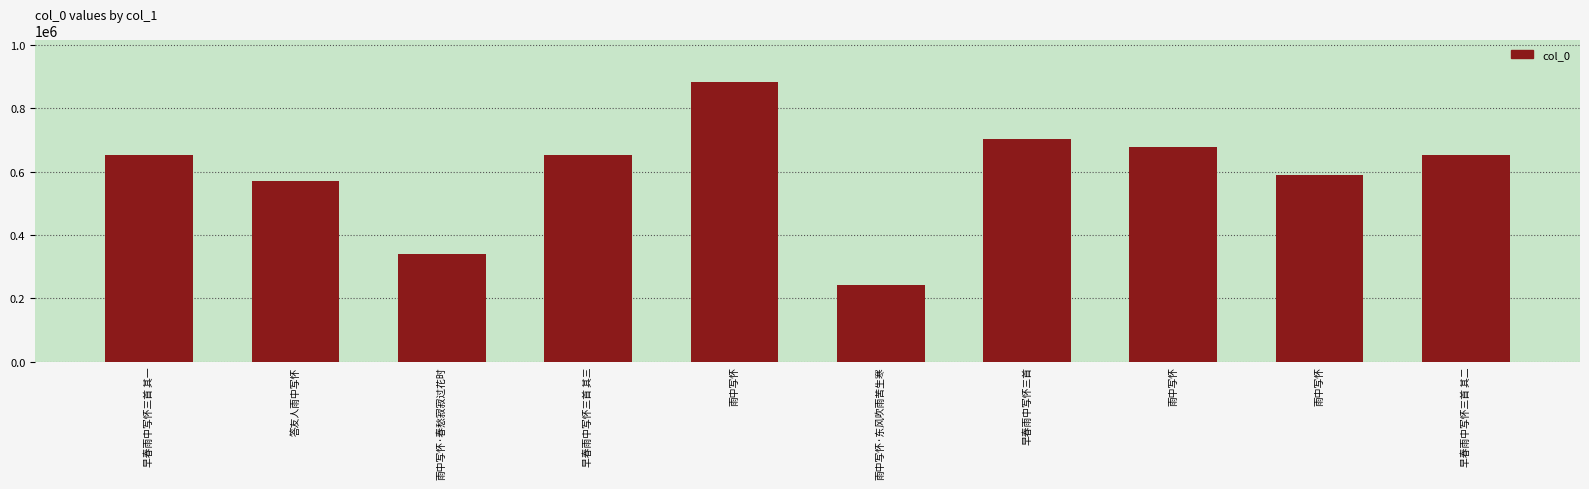

What is the change in value from 早春雨中写怀三首 其三 to 雨中写怀?

+25881